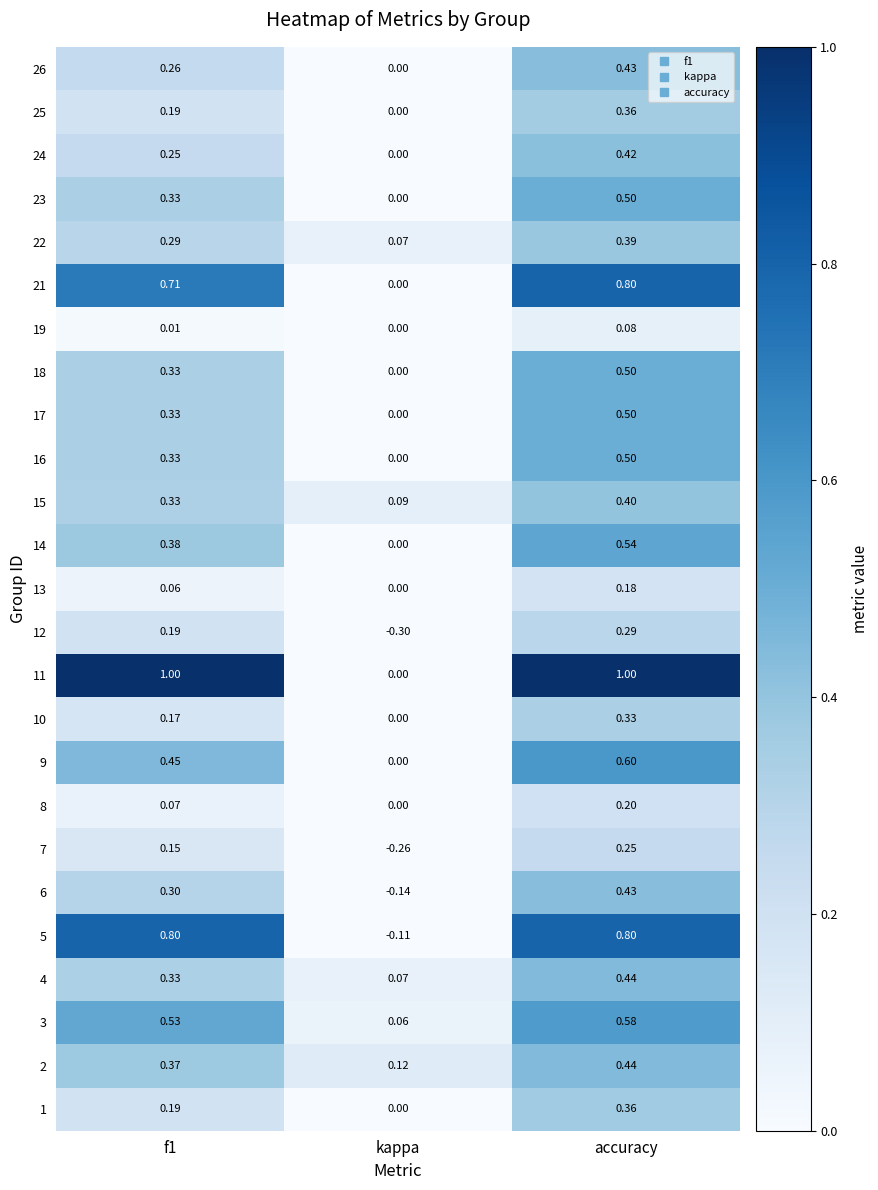

Which category has the lowest value across all series?

kappa